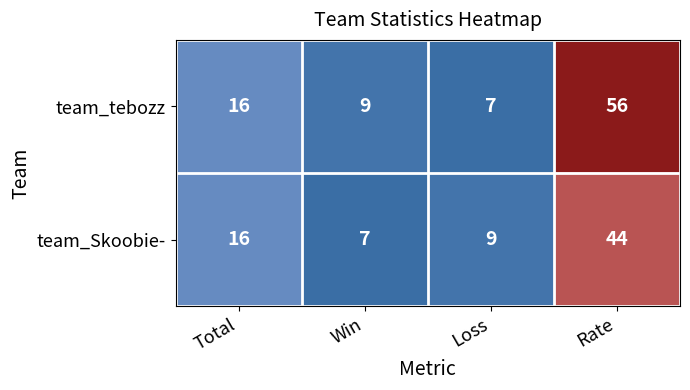

At how many categories does at least one series exceed 17?

1